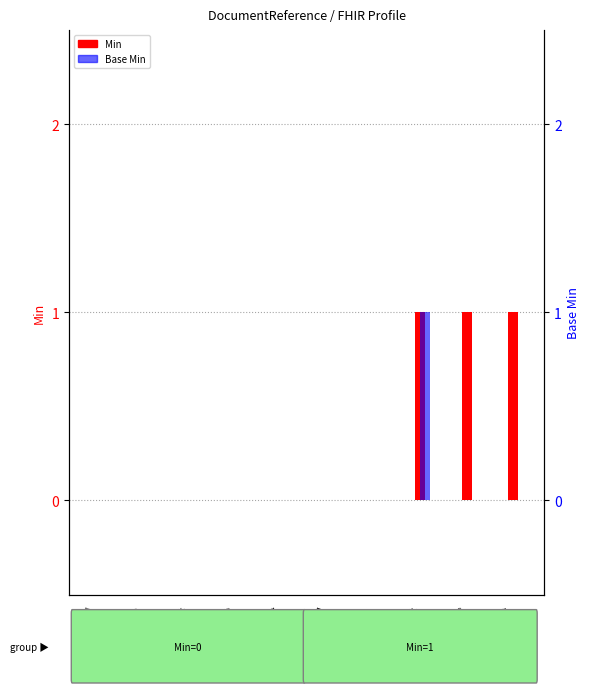

What position from the left is DR.extension?

7